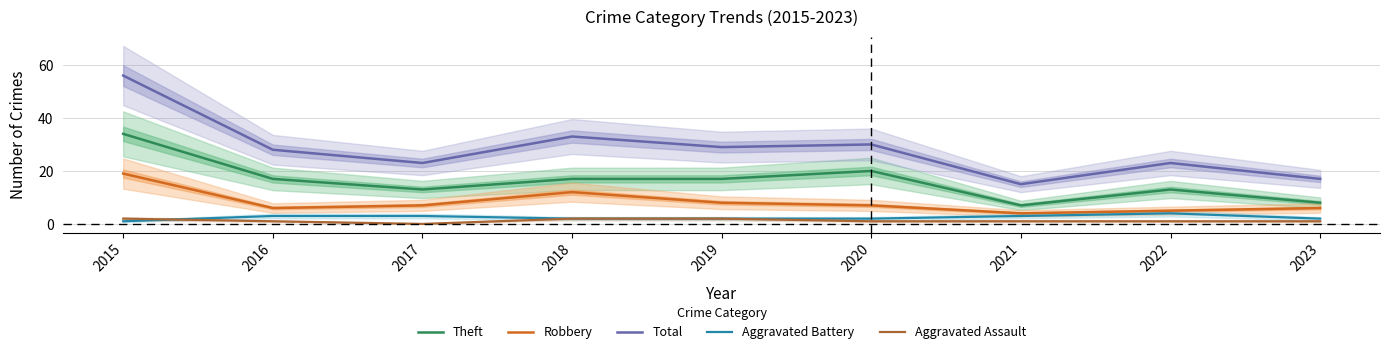

At which category is the sum across all series the highest?

2015